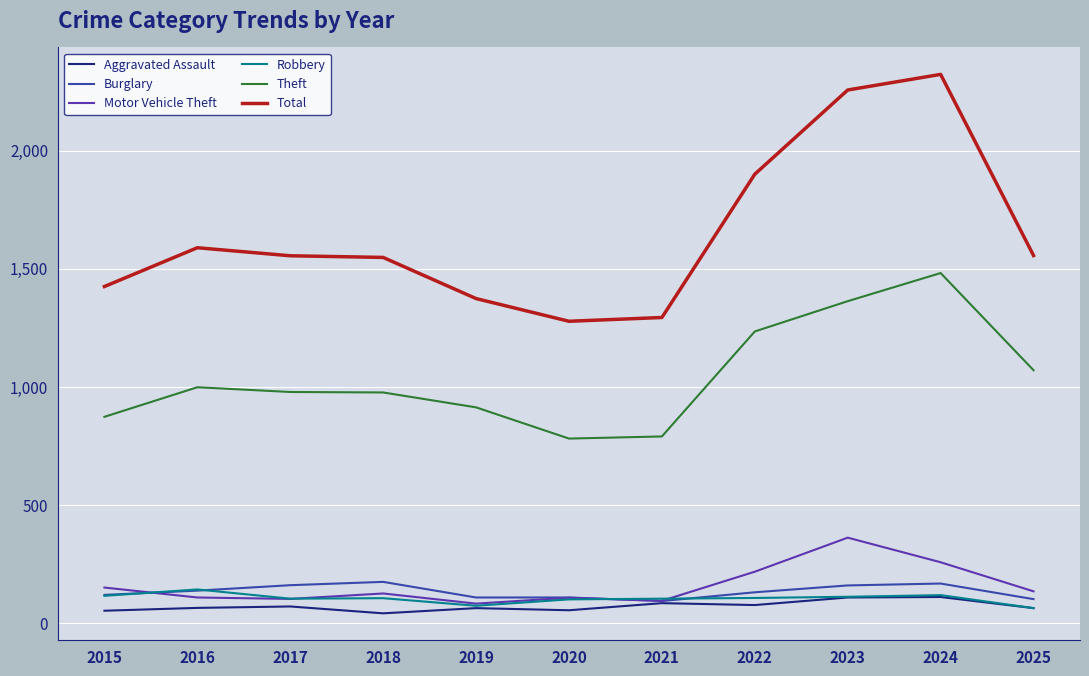

True or false: Motor Vehicle Theft and Total intersect in this chart.

False